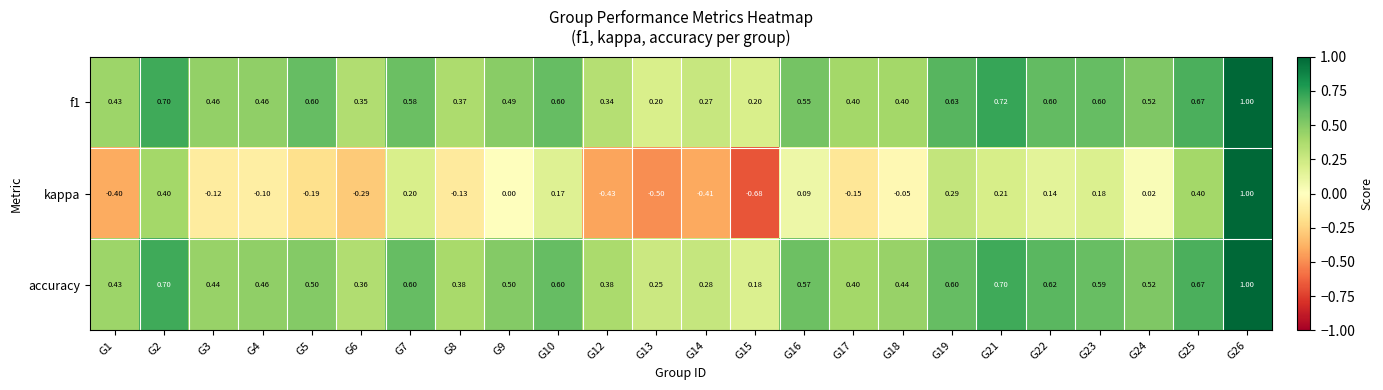

Which series has the largest range (max minus min)?

kappa